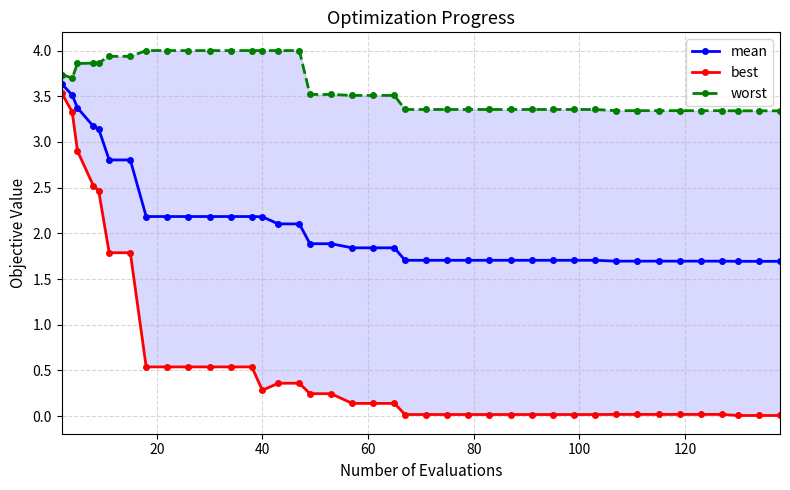

Reading left to right, list all the values displayed in this chart.

mean: 3.6	3.5	3.4	3.2	3.1	2.8	2.8	2.2	2.2	2.2	2.2	2.2	2.2	2.2	2.1	2.1	1.9	1.9	1.8	1.8	1.8	1.7	1.7	1.7	1.7	1.7	1.7	1.7	1.7	1.7	1.7	1.7	1.7	1.7	1.7	1.7	1.7	1.7	1.7	1.7
best: 3.5	3.3	2.9	2.5	2.5	1.8	1.8	0.5	0.5	0.5	0.5	0.5	0.5	0.3	0.4	0.4	0.2	0.2	0.1	0.1	0.1	0.0	0.0	0.0	0.0	0.0	0.0	0.0	0.0	0.0	0.0	0.0	0.0	0.0	0.0	0.0	0.0	0.0	0.0	0.0
worst: 3.7	3.7	3.9	3.9	3.9	3.9	3.9	4.0	4.0	4.0	4.0	4.0	4.0	4.0	4.0	4.0	3.5	3.5	3.5	3.5	3.5	3.4	3.4	3.4	3.4	3.4	3.4	3.4	3.4	3.4	3.4	3.3	3.3	3.3	3.3	3.3	3.3	3.3	3.3	3.3